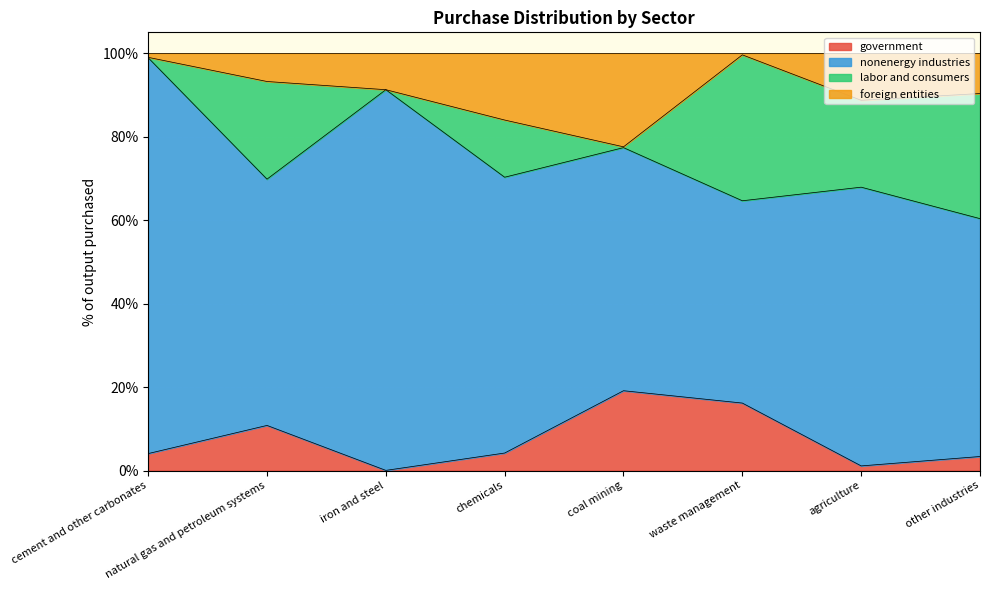

What is the label of the 5th point from the right?

chemicals